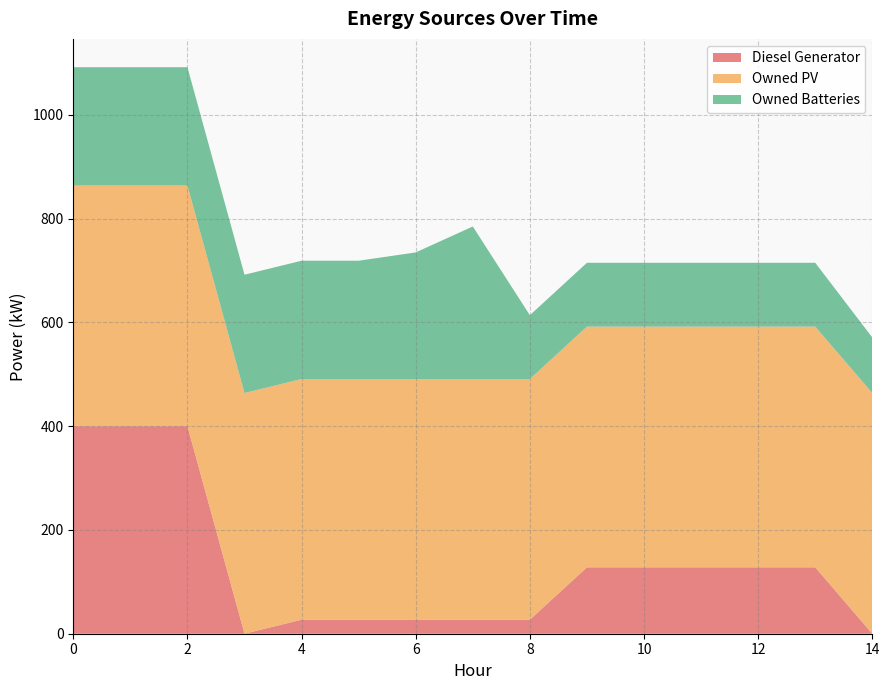

Reading left to right, list all the values displayed in this chart.

Diesel Generator: 400	400	400	0	27	27	27	27	27	128	128	128	128	128	0
Owned PV: 464	464	464	464	464	464	464	464	464	464	464	464	464	464	464
Owned Batteries: 228	228	228	228	228	228	244	294	123	123	123	123	123	123	107